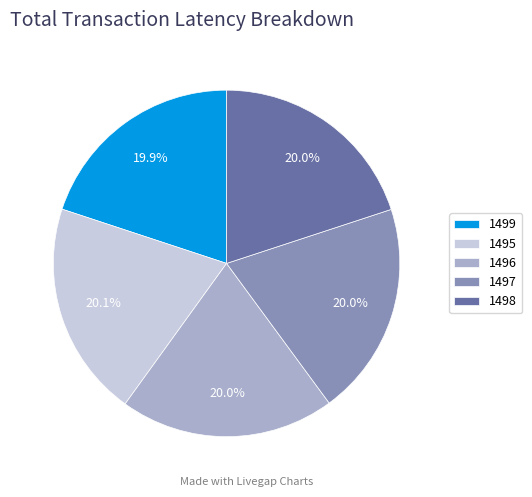

True or false: 1499 accounts for 31% of the total.

False